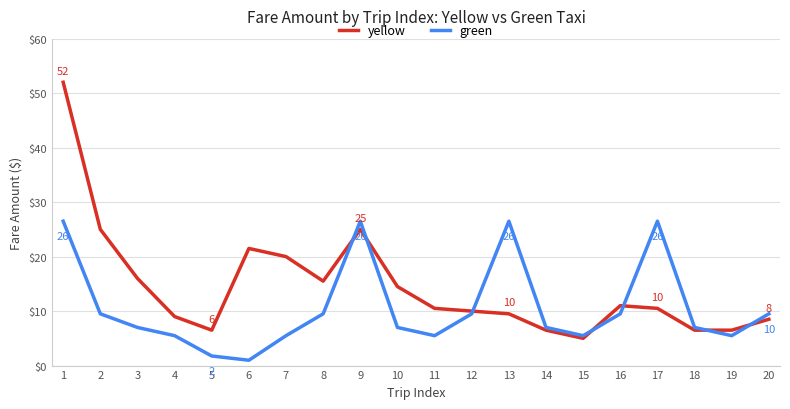

Which series changed the most between 7 and 14?

yellow